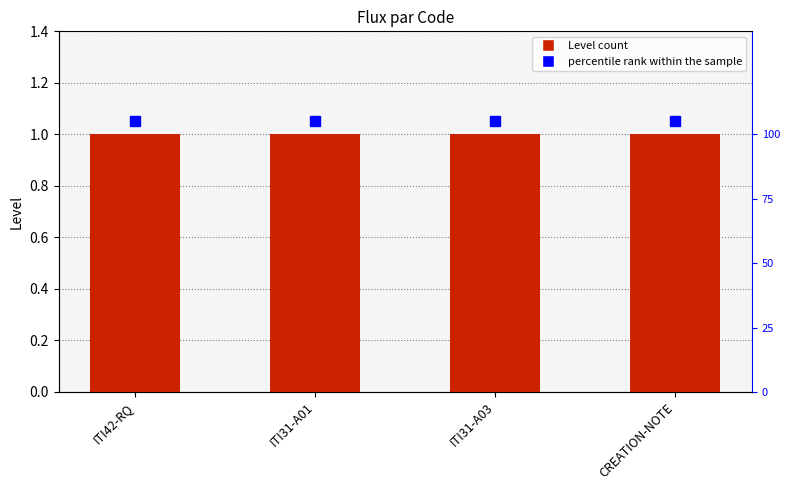

Which series changed the most between ITI31-A03 and CREATION-NOTE?

percentile rank